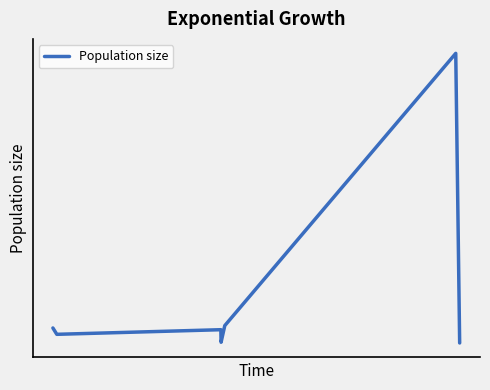

List the labels in order of value, smallest first.

6, 3, 1, 2, 0, 4, 5